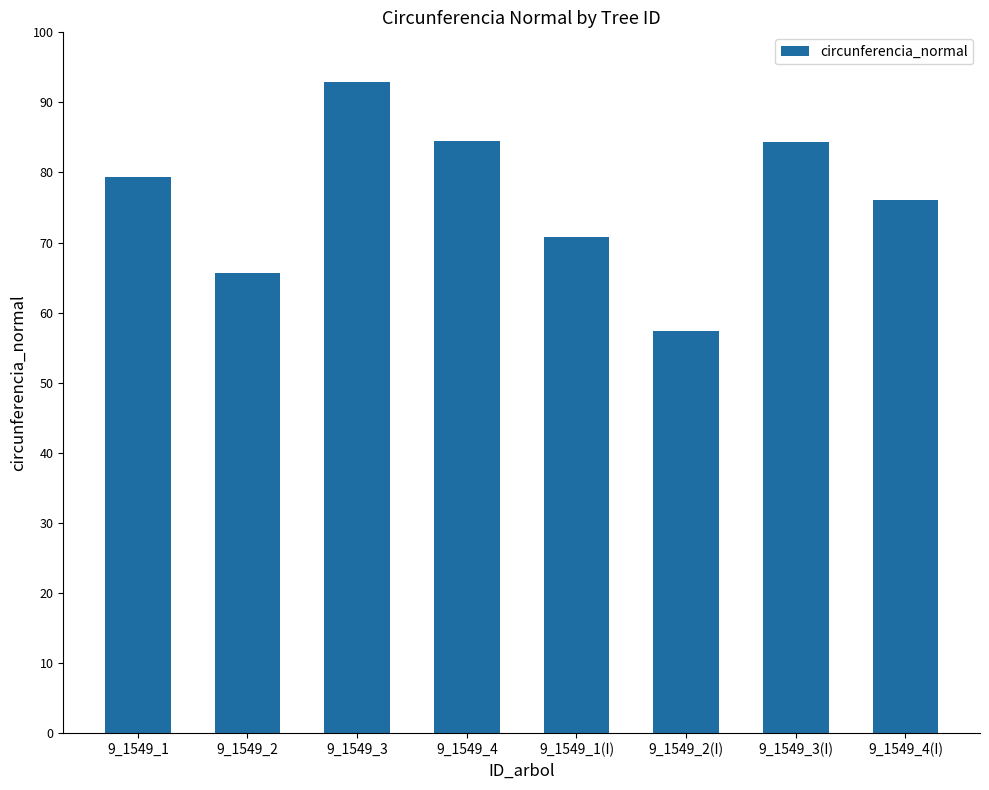

Does the chart contain stacked bars?

No